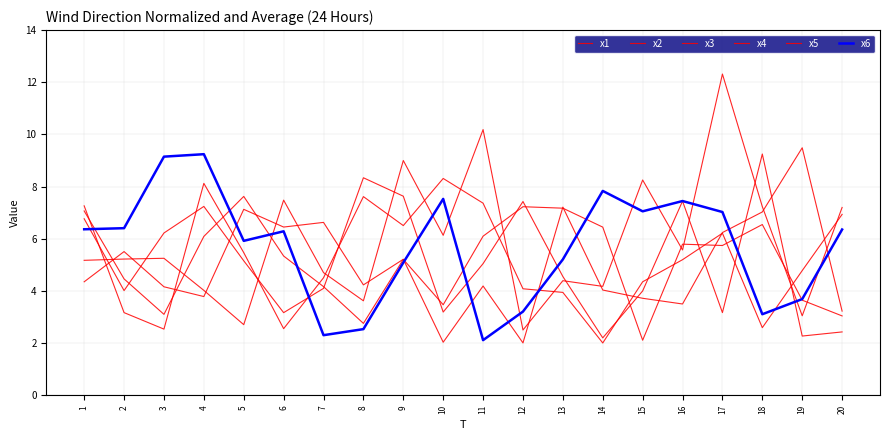

Between which two adjacent categories do x2 and x6 first intersect?

1 and 2